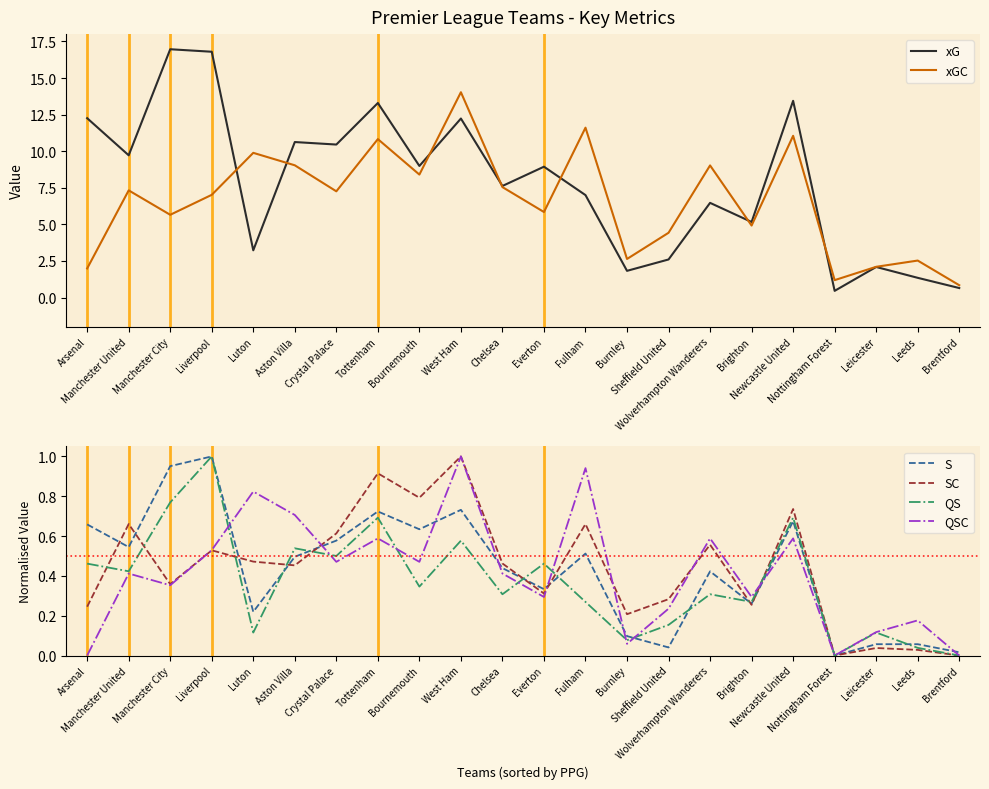

Does the chart display data point markers on the line(s)?

No